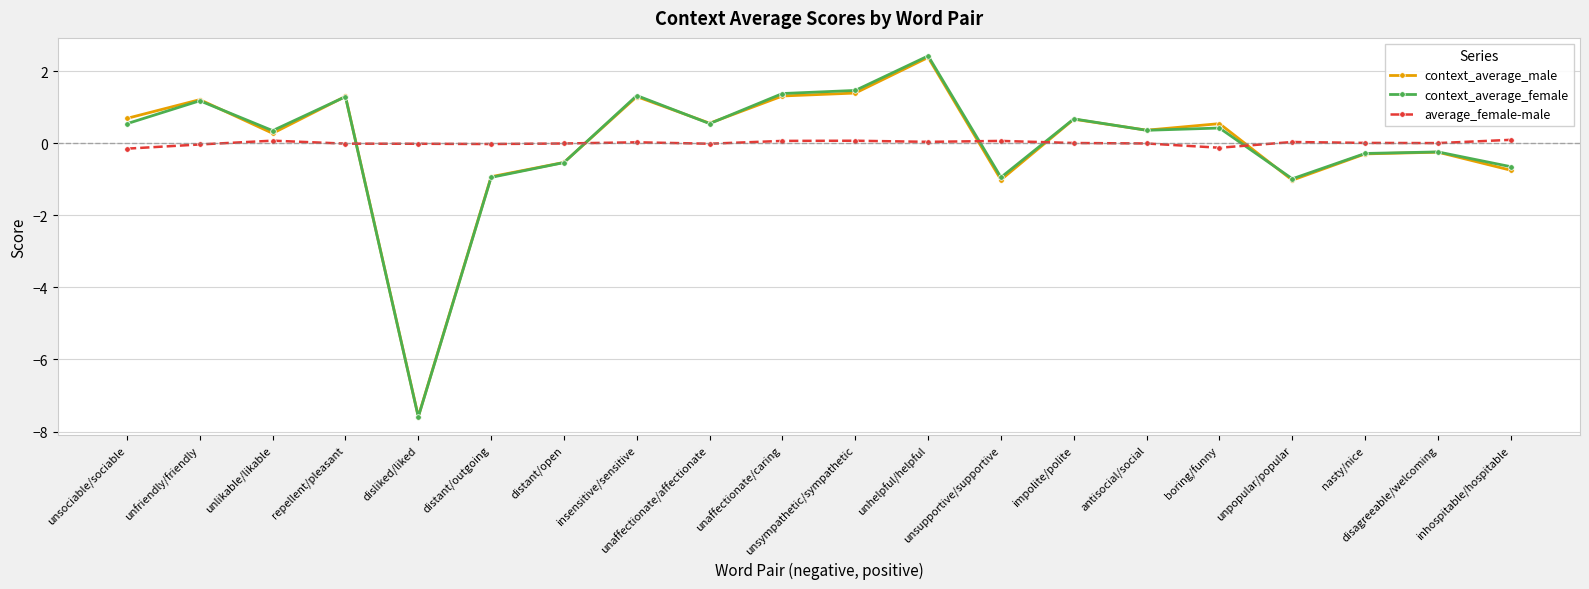

What is the difference between the second highest and minimum values in the average_female-male series?

0.2